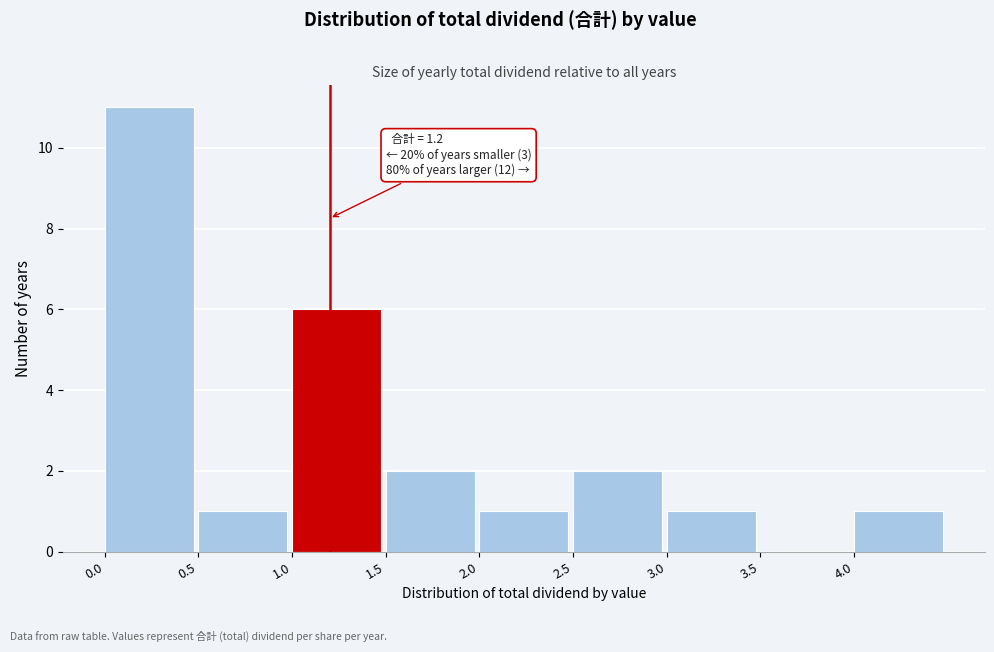

Which range on the x-axis has the tallest bar?

0.0 to 0.5